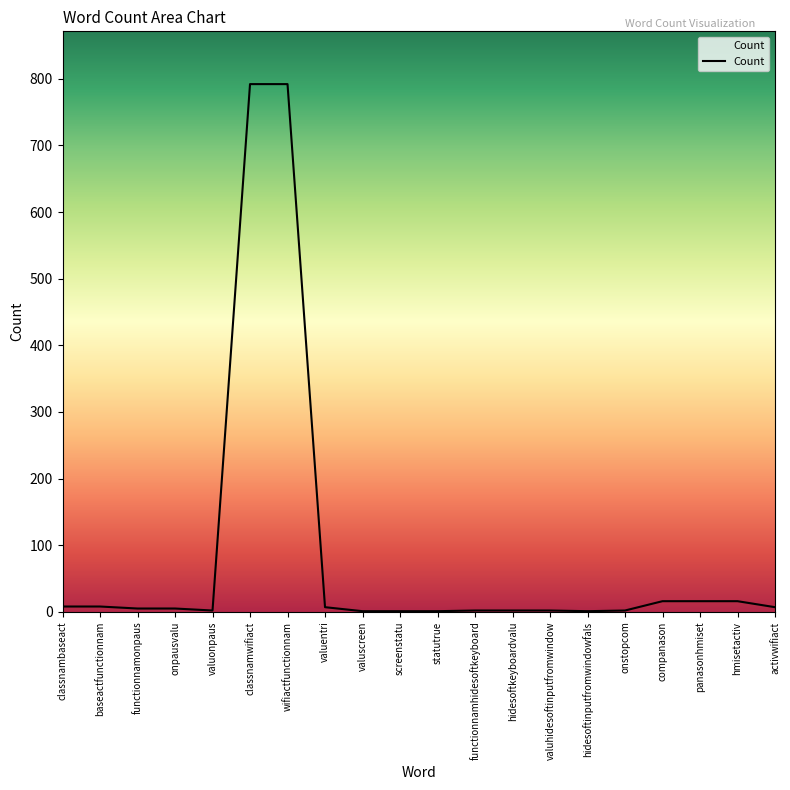

What is the difference between the maximum and minimum values?

791